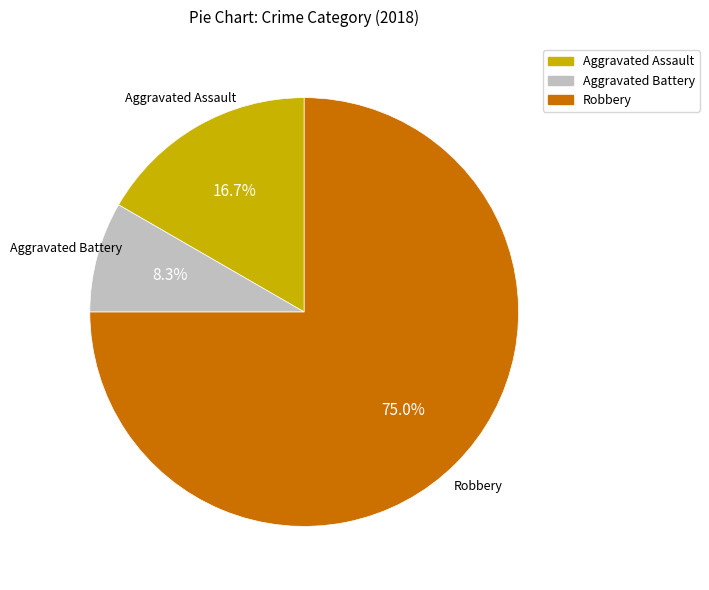

What percentage is the Aggravated Assault slice, to the nearest percent?

17%